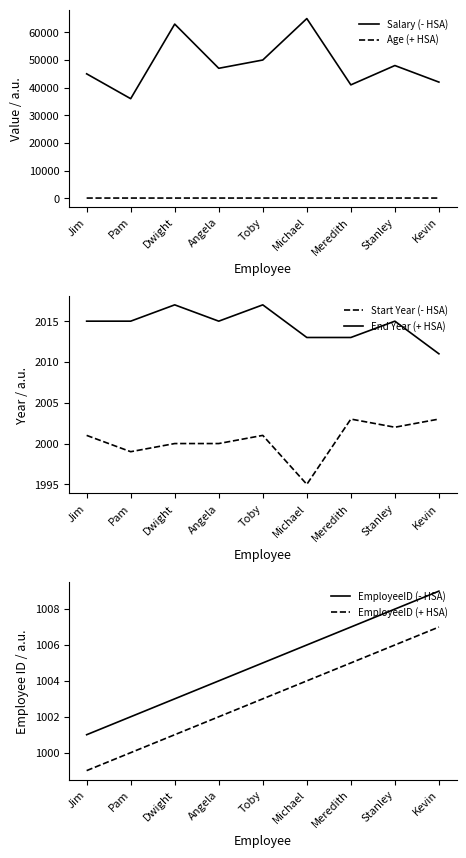

How many data points does each series have?

9